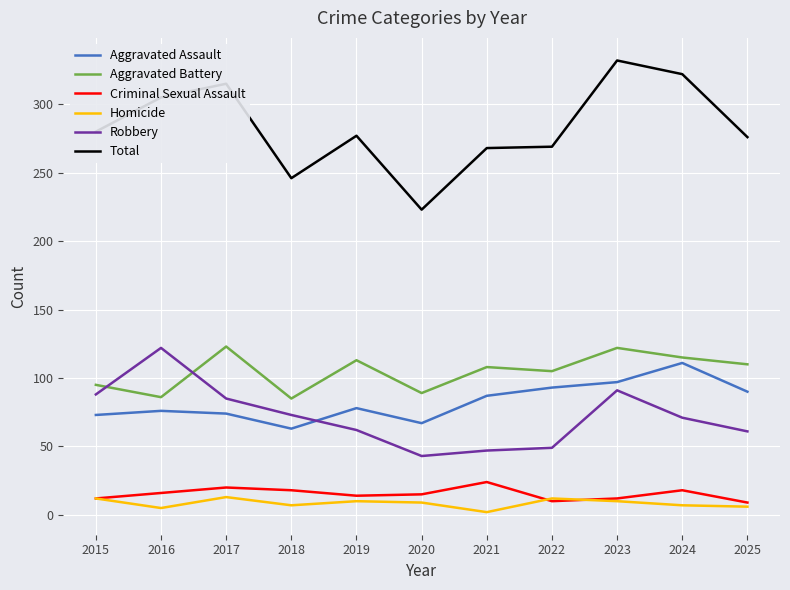

The value of Homicide at 2022 is 12. True or false?

True